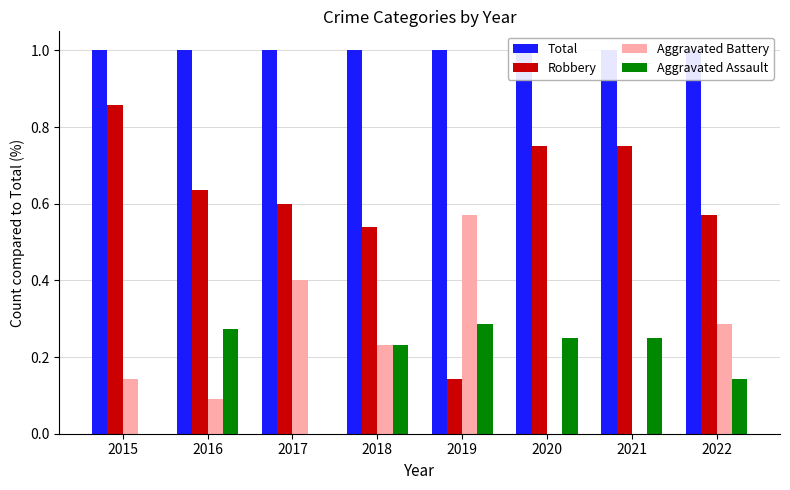

At which category is the sum across all series the highest?

2015